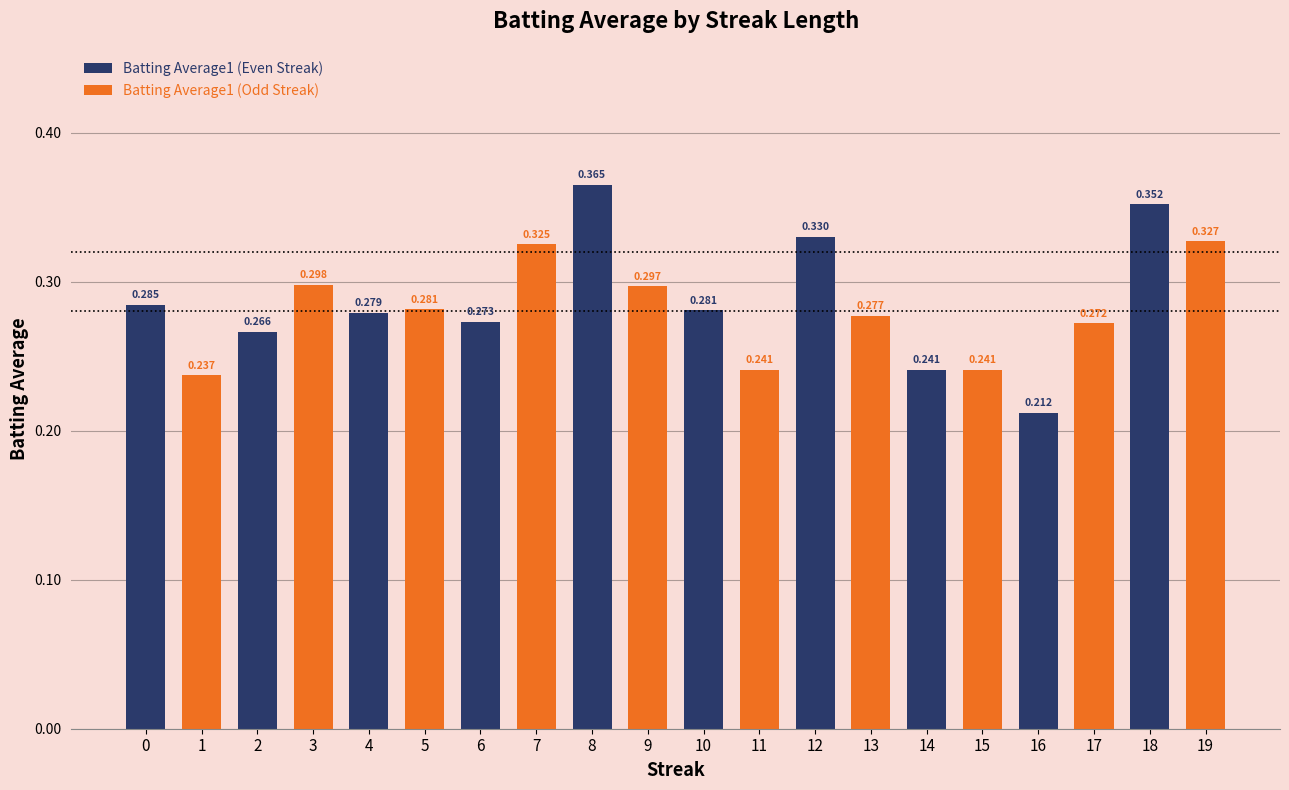

Reading right to left, list all the values displayed in this chart.

Batting Average1 (Even Streak): 19=0.0	18=0.4	17=0.0	16=0.2	15=0.0	14=0.2	13=0.0	12=0.3	11=0.0	10=0.3	9=0.0	8=0.4	7=0.0	6=0.3	5=0.0	4=0.3	3=0.0	2=0.3	1=0.0	0=0.3
Batting Average1 (Odd Streak): 19=0.3	18=0.0	17=0.3	16=0.0	15=0.2	14=0.0	13=0.3	12=0.0	11=0.2	10=0.0	9=0.3	8=0.0	7=0.3	6=0.0	5=0.3	4=0.0	3=0.3	2=0.0	1=0.2	0=0.0